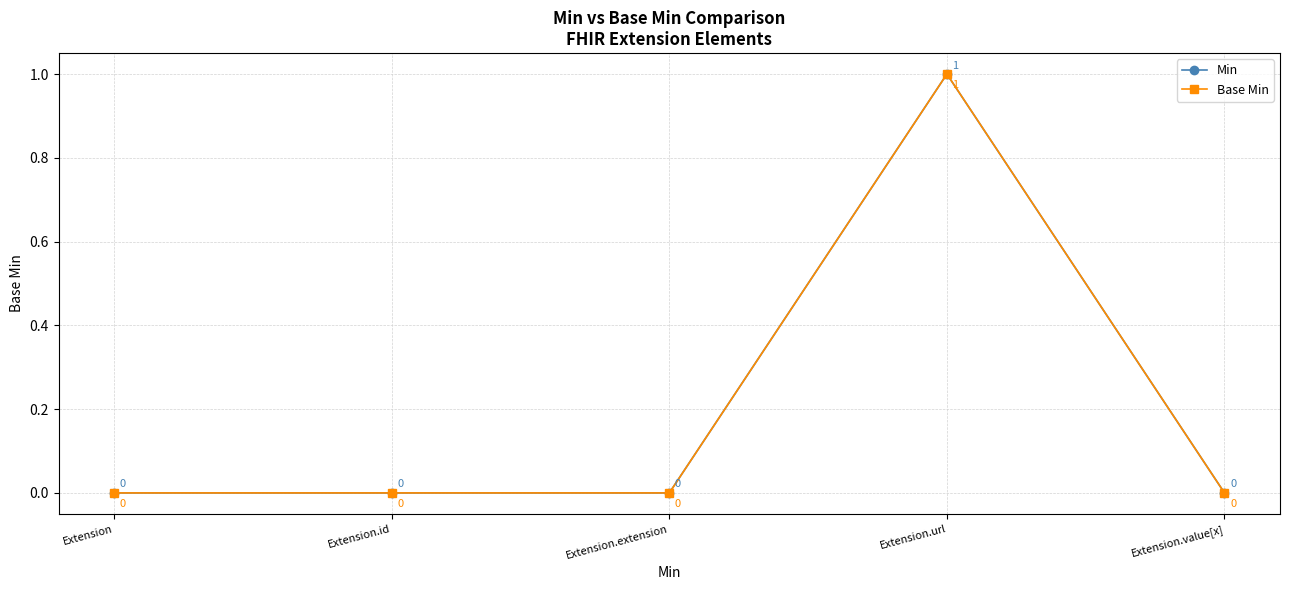

Does the chart have visible grid lines?

Yes